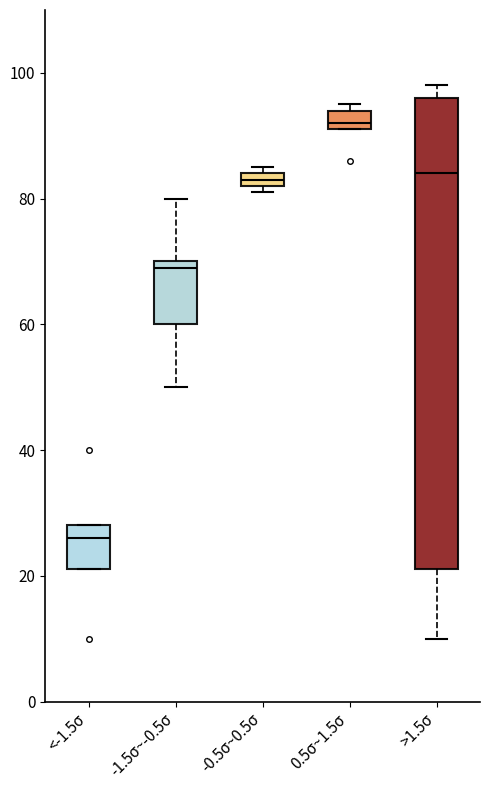

Which box is the tallest, from its lower edge to its upper edge?

>1.5σ